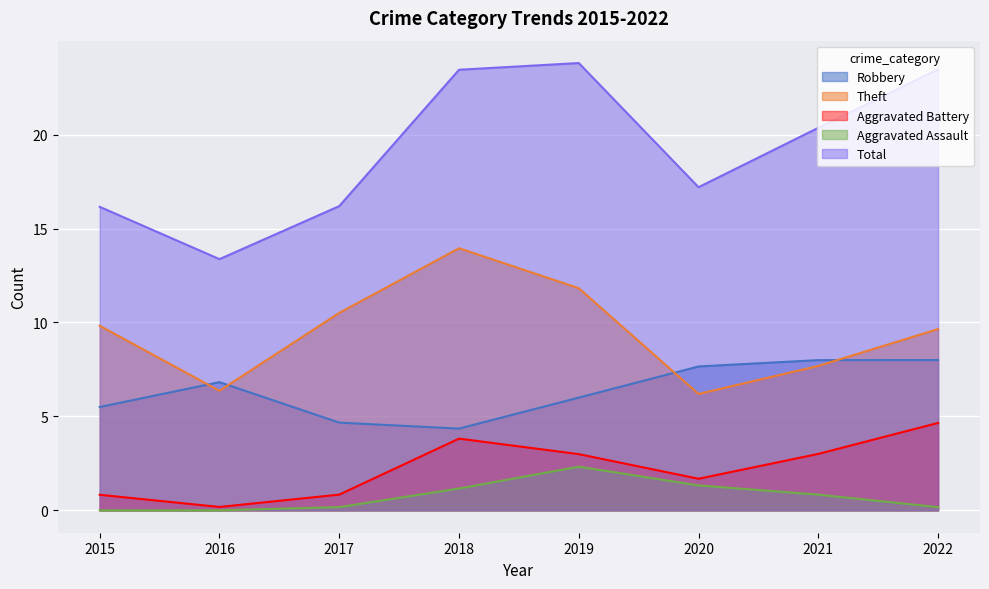

What is the sum of all Aggravated Assault values?

6.0